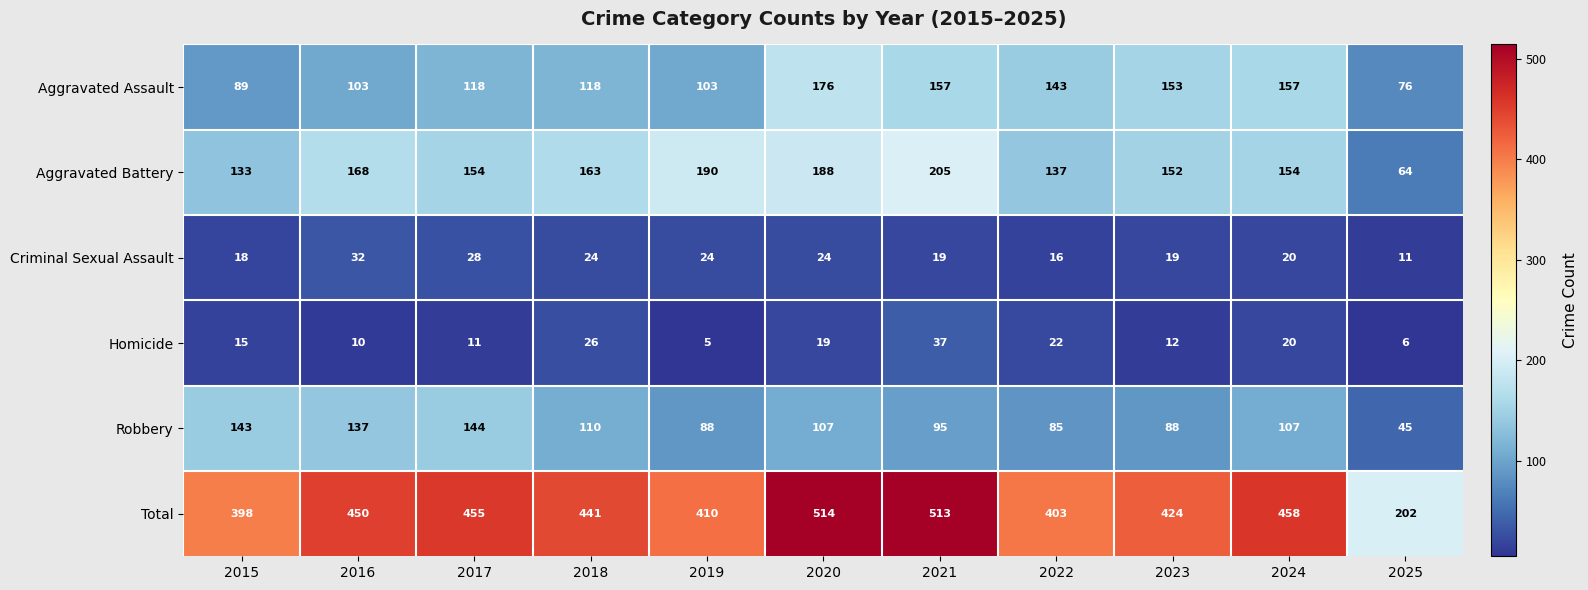

List the series in order of their peak value, lowest first.

Criminal Sexual Assault, Homicide, Robbery, Aggravated Assault, Aggravated Battery, Total